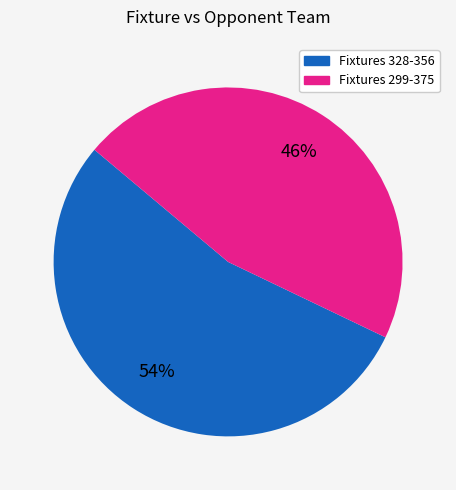

To the nearest percent, what is the average slice percentage?

50%